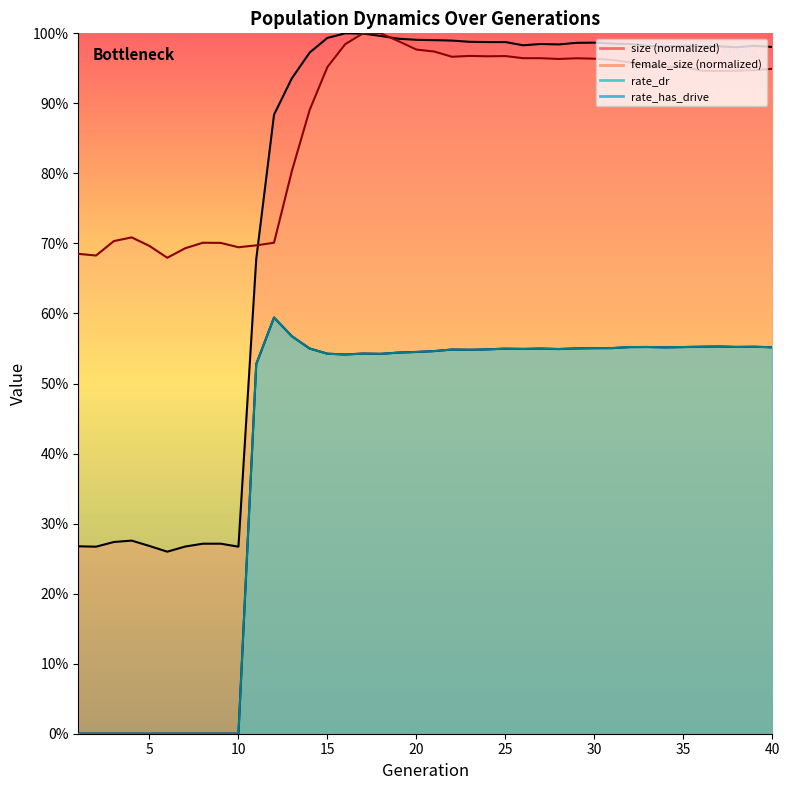

What is the difference between the highest and lowest values at 21?

0.4